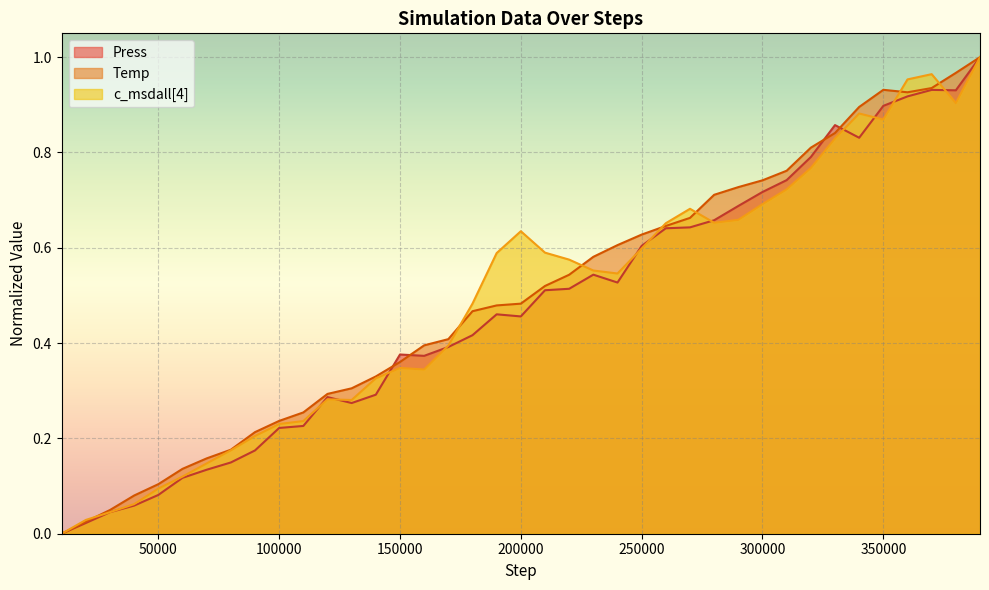

At how many categories does at least one series exceed 0?

38